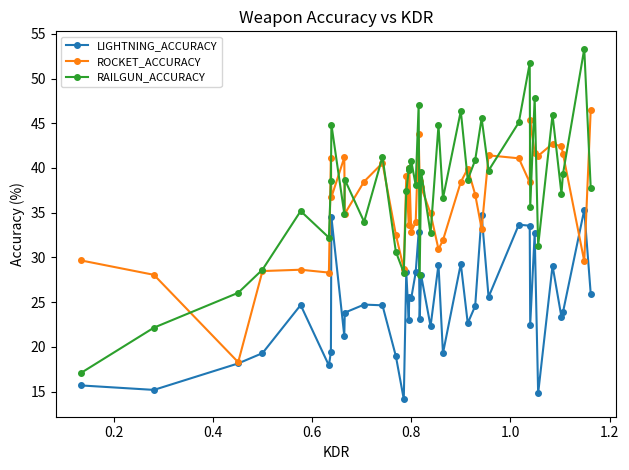

What is the value of the RAILGUN_ACCURACY point at the 14th from the left?

28.3